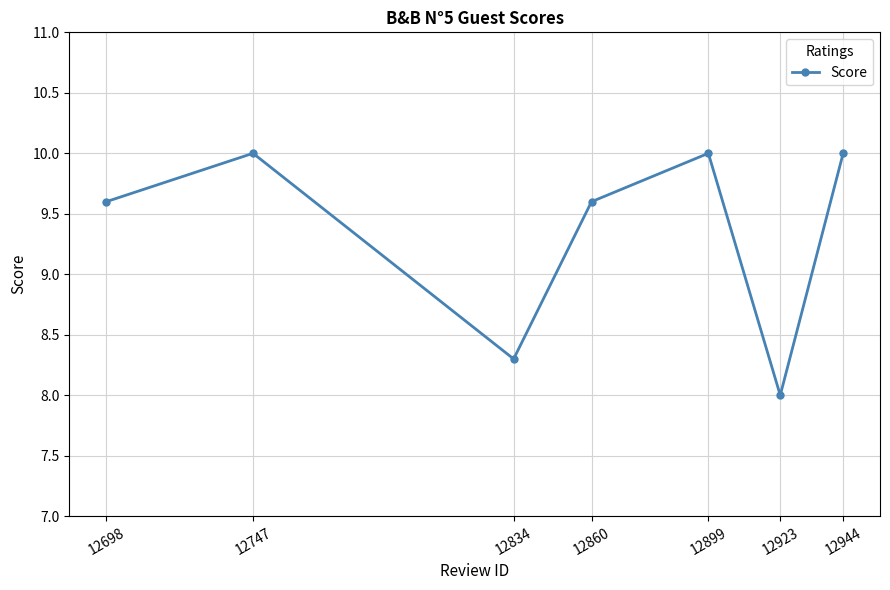

Between 12944 and 12698, which is larger?

12944